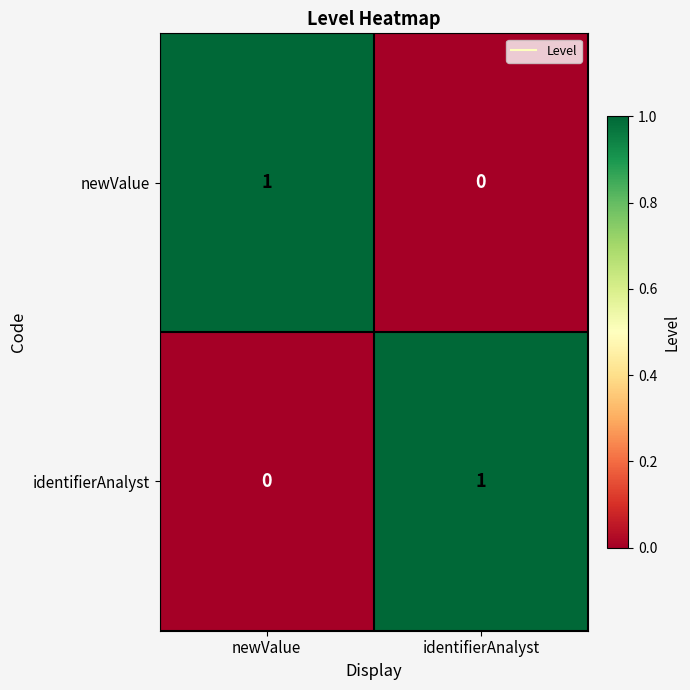

At how many categories does at least one series exceed 0?

2